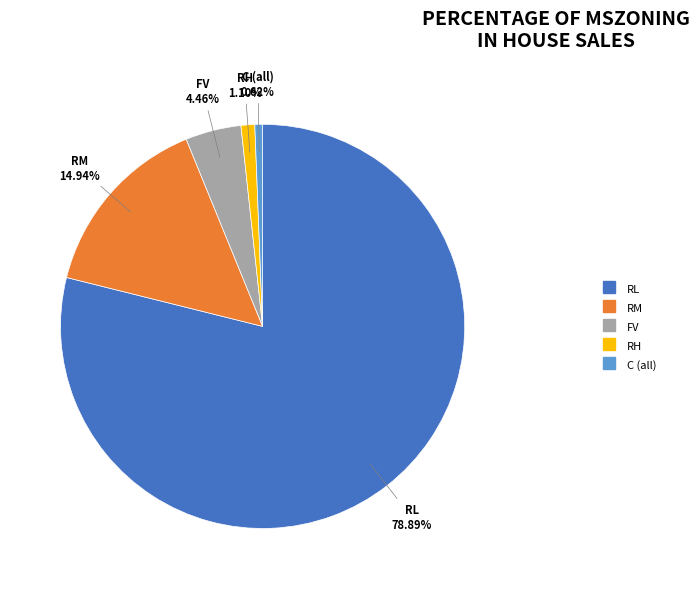

To the nearest percent, what is the difference between the largest and smallest slice percentages?

78%